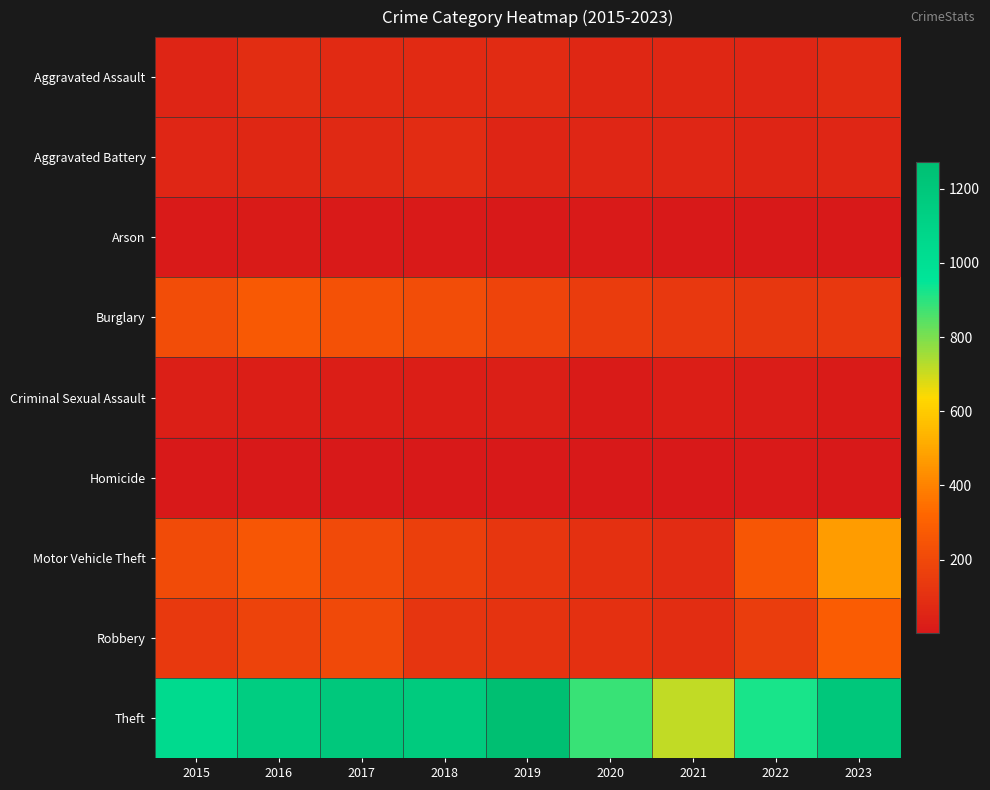

At how many categories does at least one series exceed 903?

7